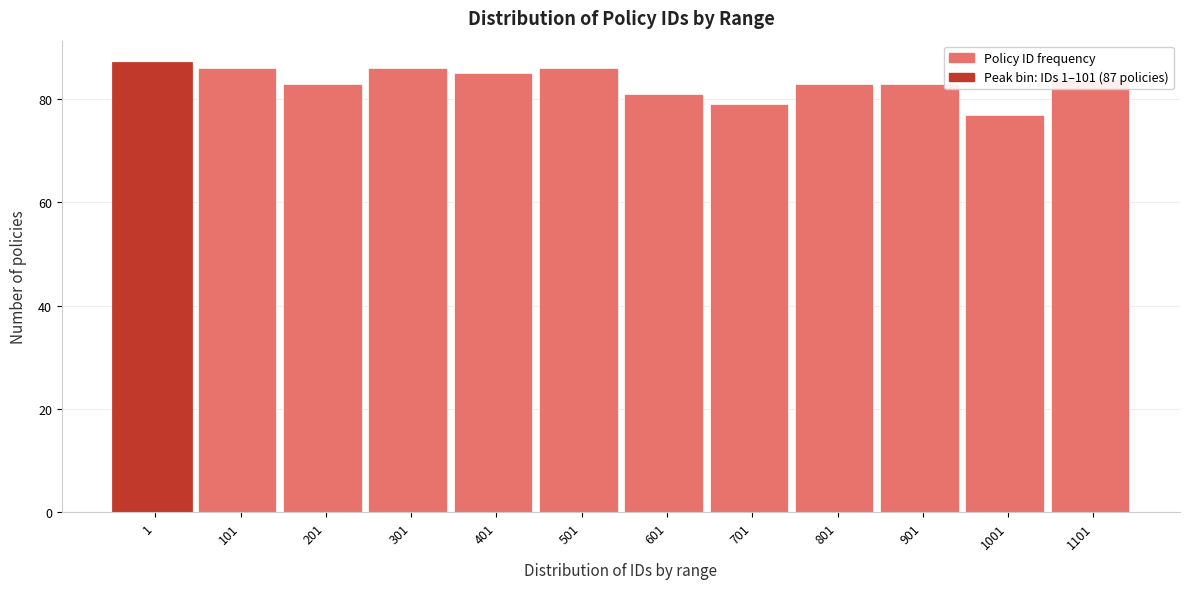

What is the value of the 9th bar from the left?

83